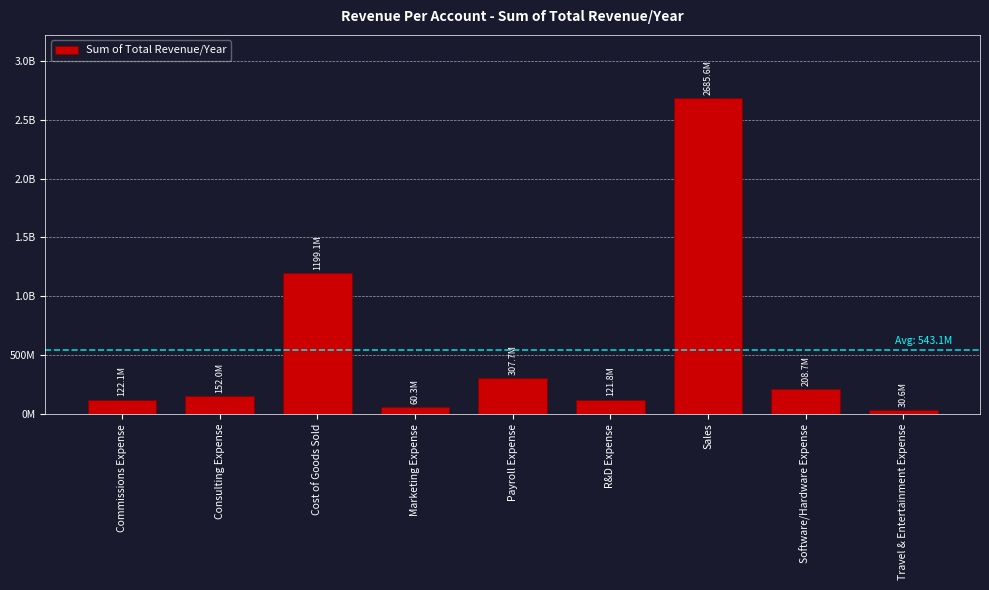

What value does the data have at Travel & Entertainment Expense?

30609191